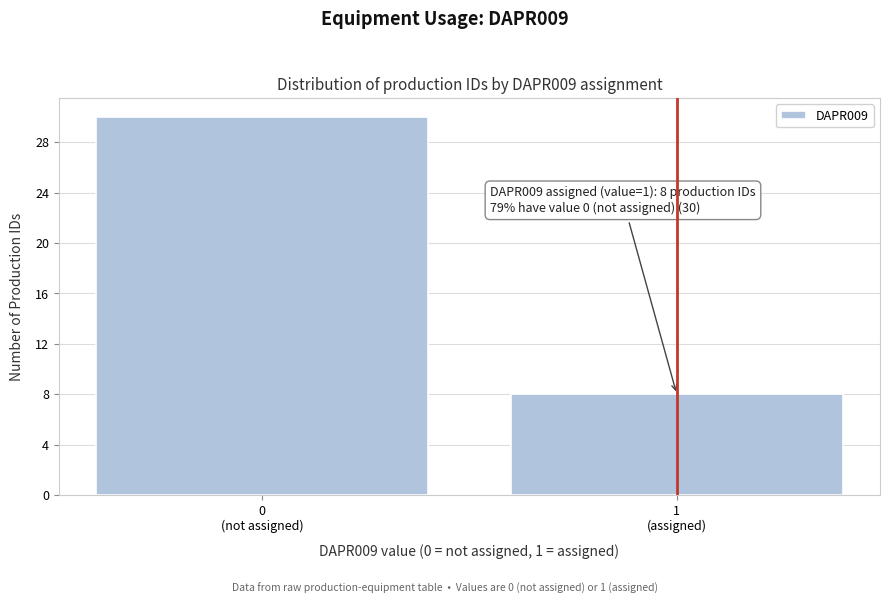

Reading left to right, list all the values displayed in this chart.

30	8